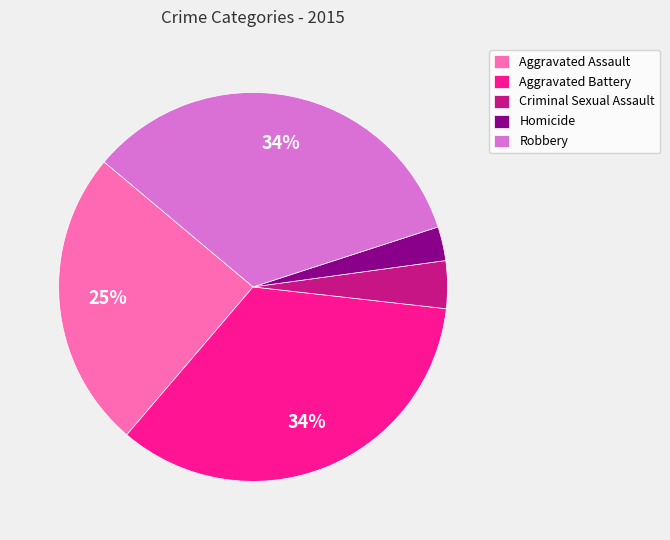

The Robbery slice represents 49% of the pie. True or false?

False